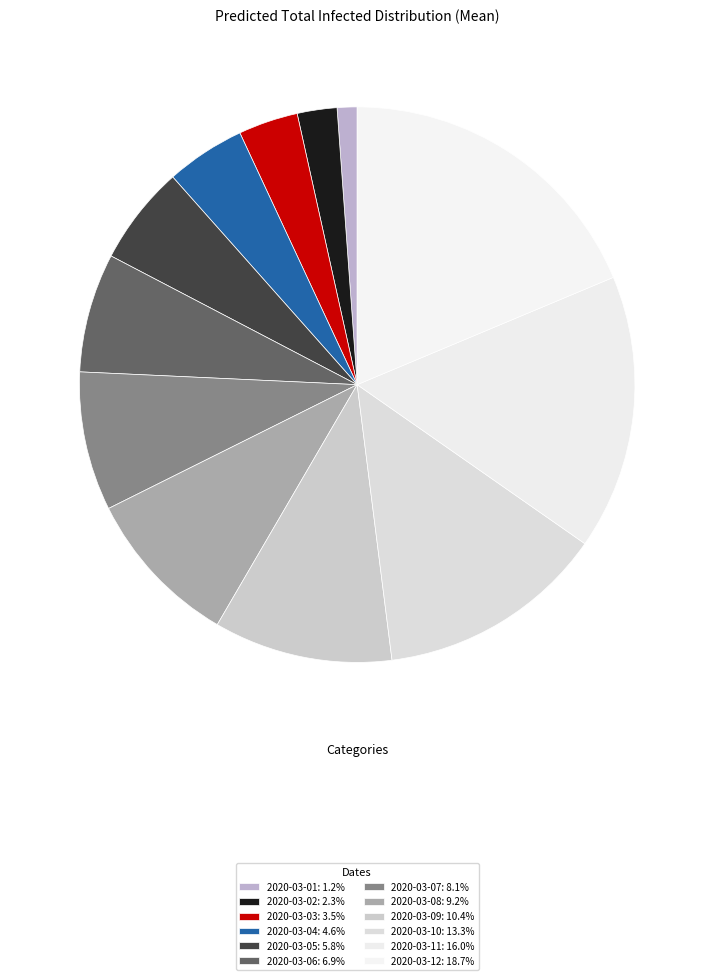

To the nearest percent, what portion does 2020-03-09 represent?

10%